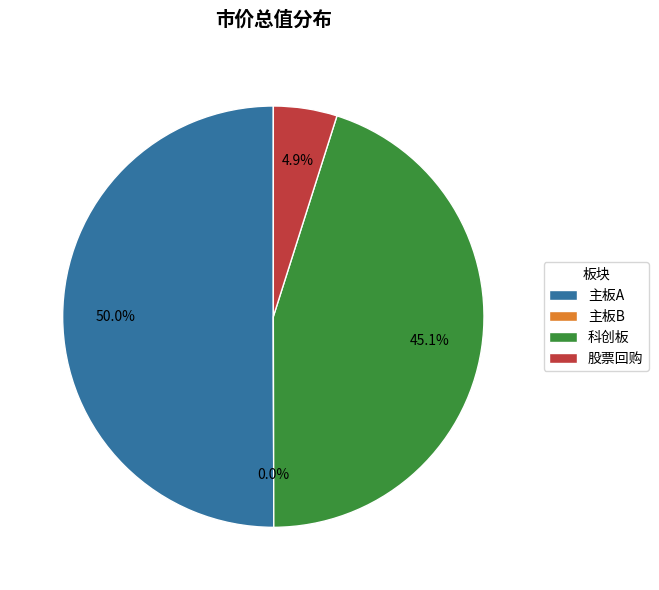

The 科创板 slice represents 7% of the pie. True or false?

False